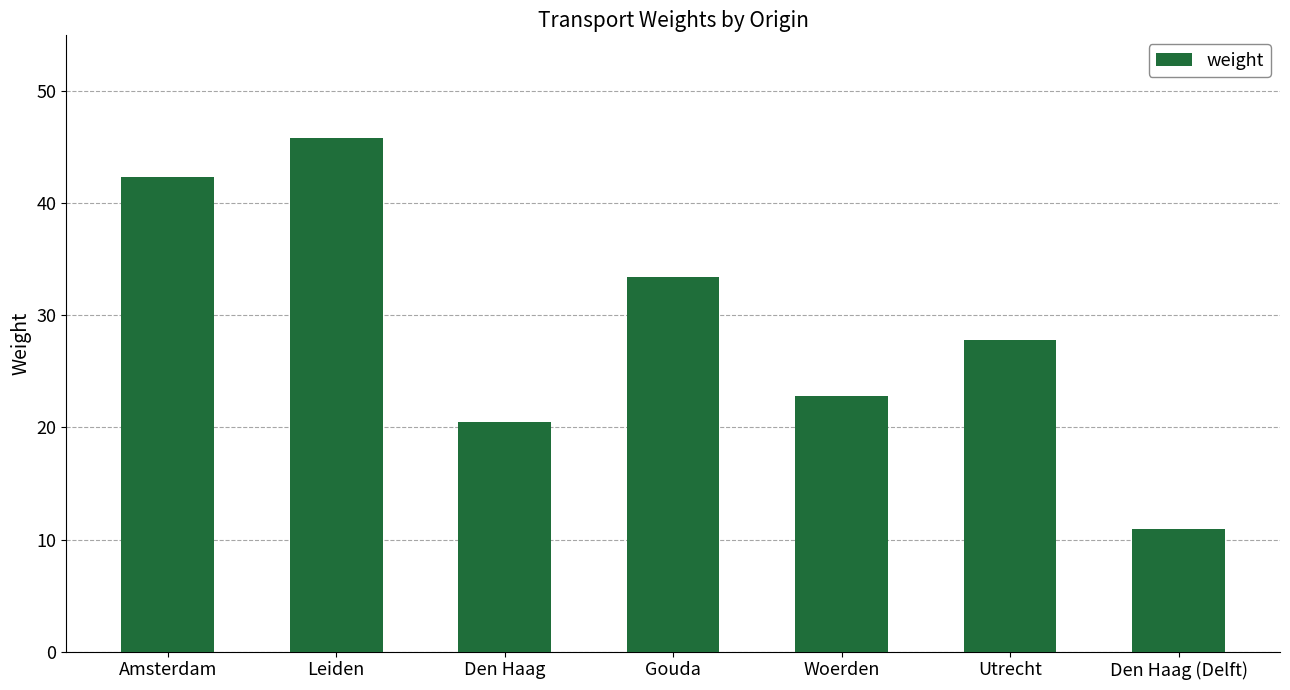

What is the maximum value shown in the chart?

45.8